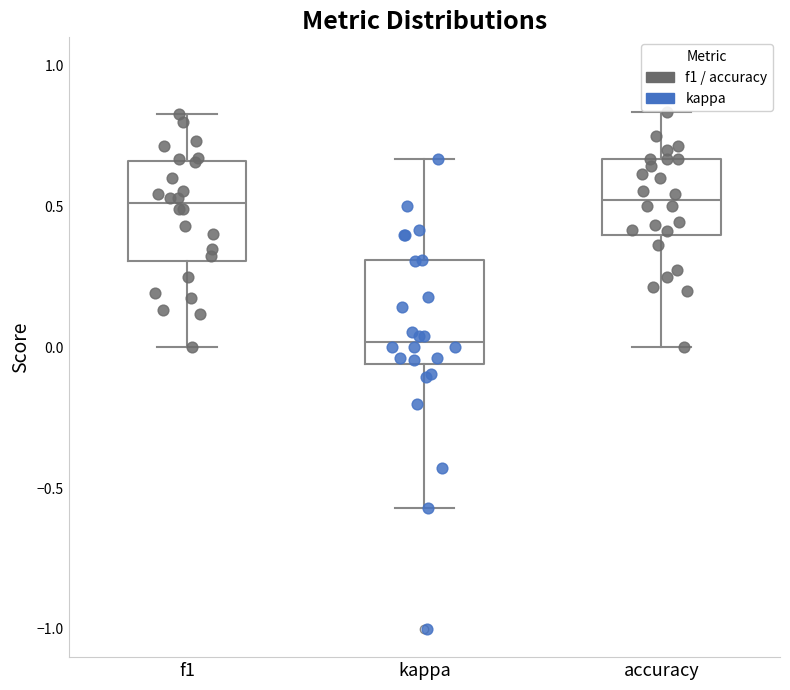

Reading left to right, read every box against the y-axis: the position of its median line, the range the box covers, and the ends of its whiskers. The values are not printed on the chart, so give them approximately, as read against the axis.

f1: median 0.50, box 0.30 to 0.65, whiskers 0.00 to 0.85
kappa: median 0.00, box -0.05 to 0.30, whiskers -0.55 to 0.65
accuracy: median 0.50, box 0.40 to 0.65, whiskers 0.00 to 0.85